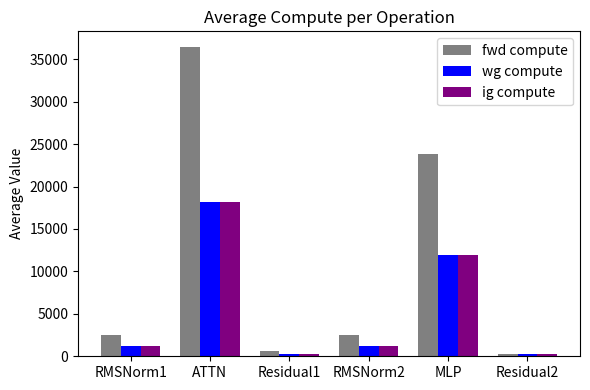

What are all the series names shown in the legend?

fwd compute, wg compute, ig compute